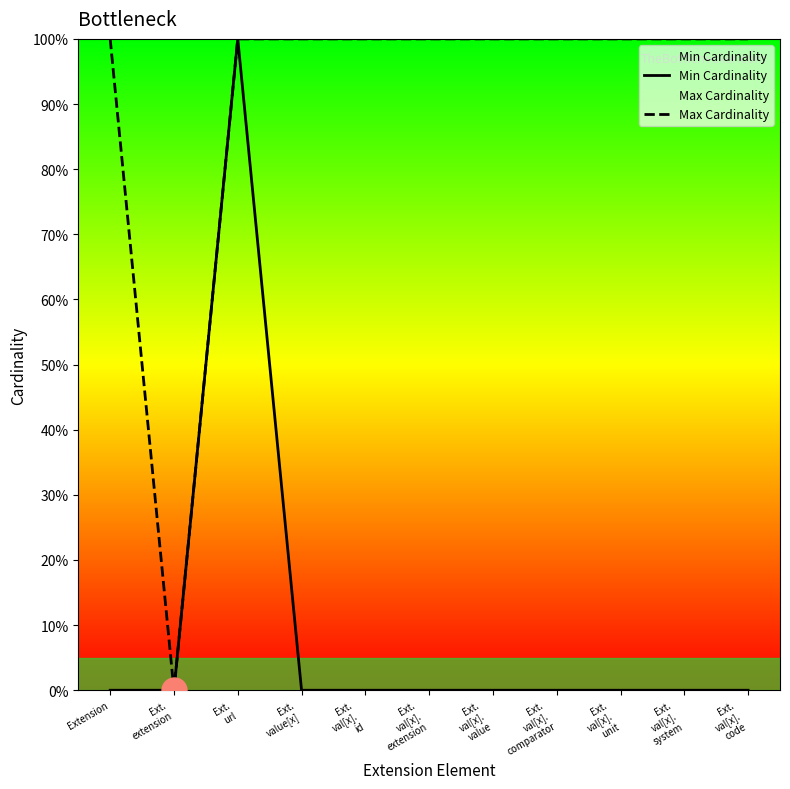

What are all the series names shown in the legend?

Min Cardinality, Max Cardinality